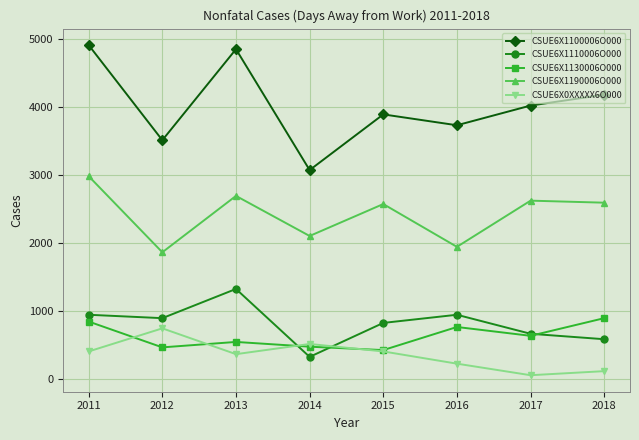

At which category is the sum across all series the highest?

2011